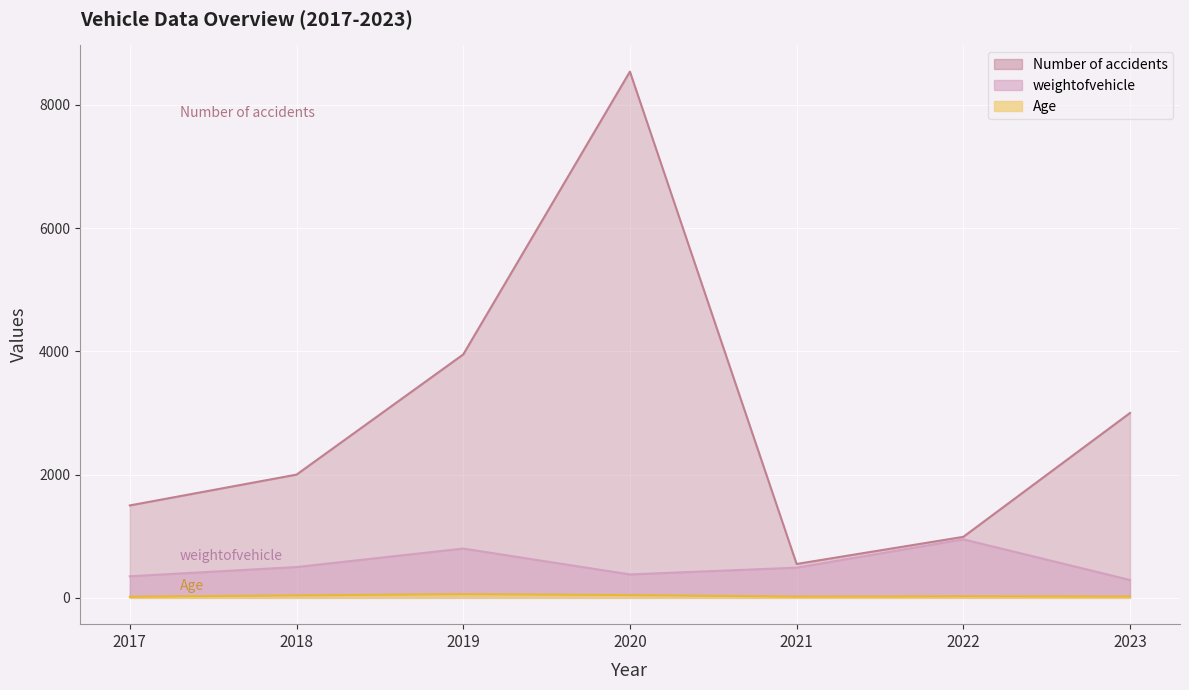

What is the maximum value for Age?

60